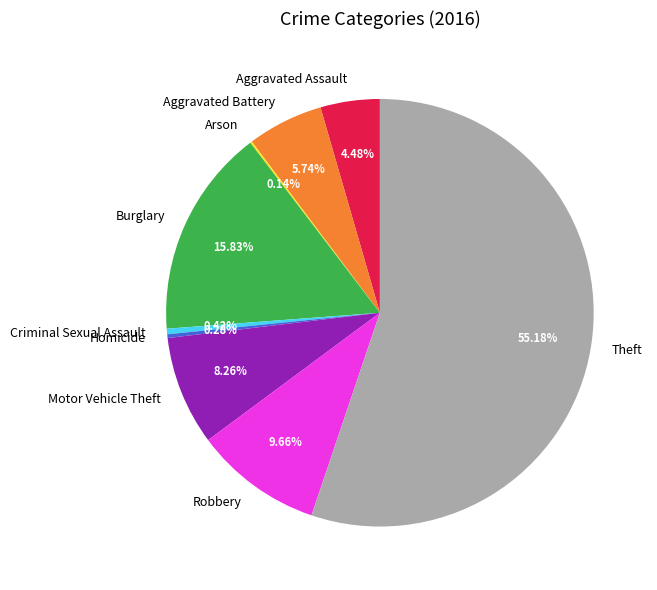

Which category has the biggest portion of the pie?

Theft